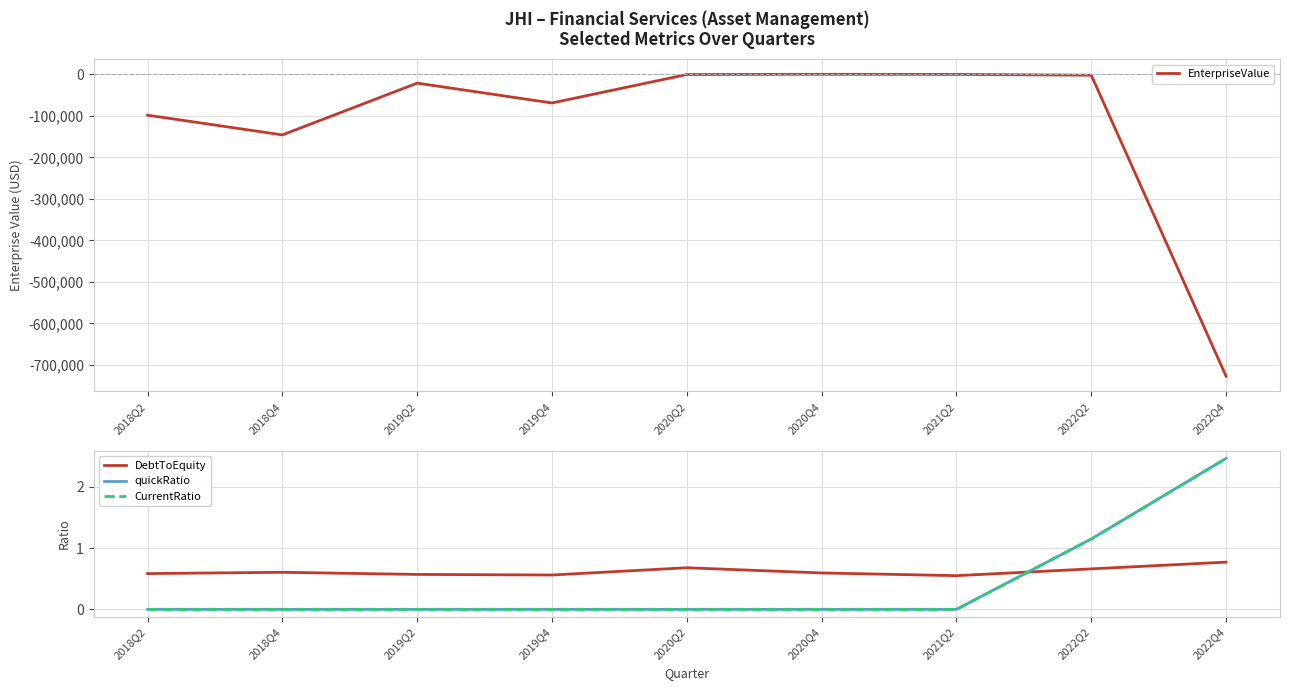

Rank the series by their maximum value, from highest to lowest.

quickRatio, CurrentRatio, DebtToEquity, EnterpriseValue